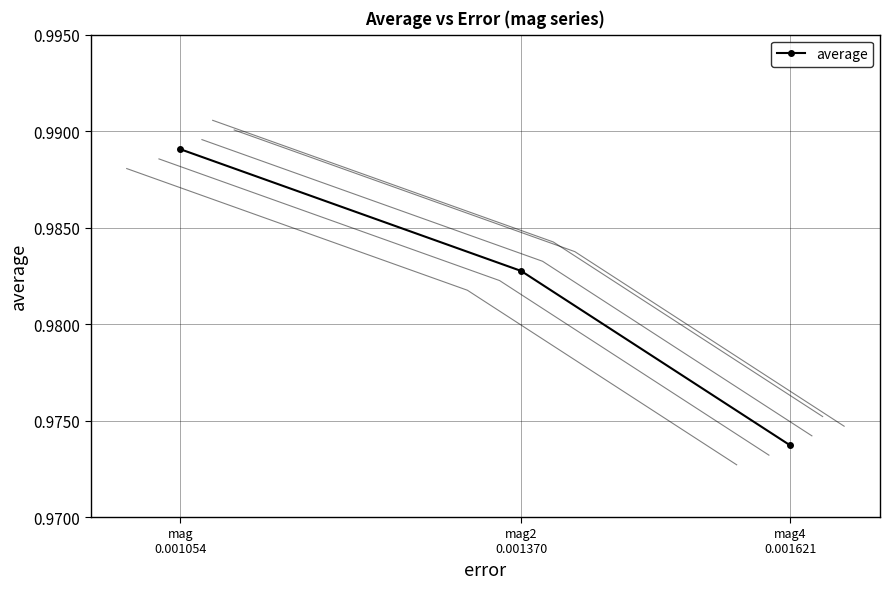

At which category does the chart reach its minimum across all series?

mag4
0.001621